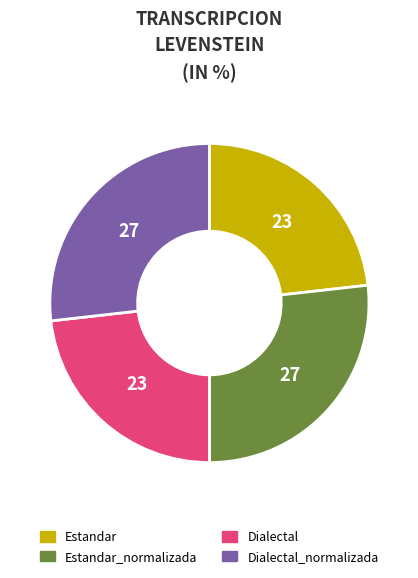

How many slices are in this pie chart?

4